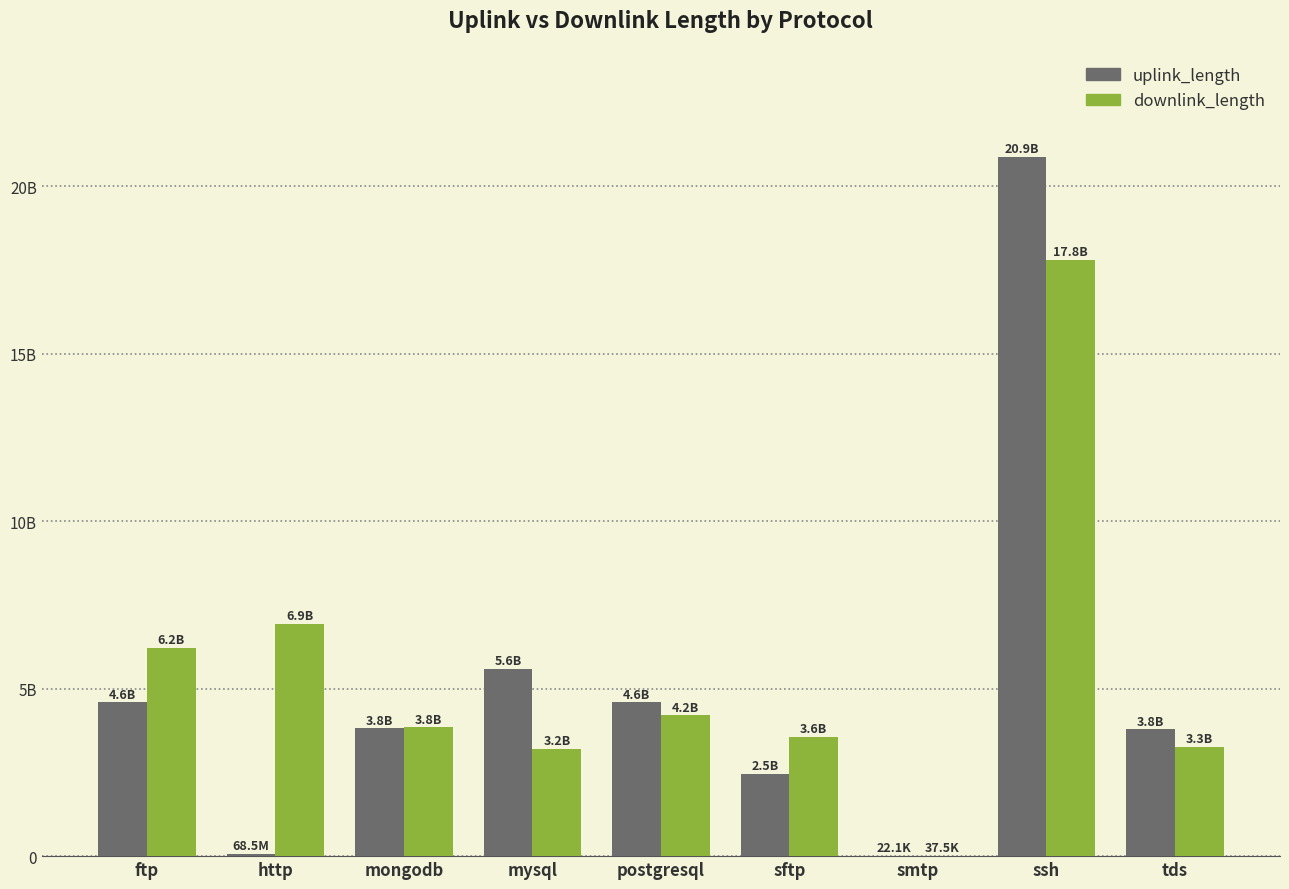

List the labels in order of uplink_length value, largest first.

ssh, mysql, ftp, postgresql, mongodb, tds, sftp, http, smtp